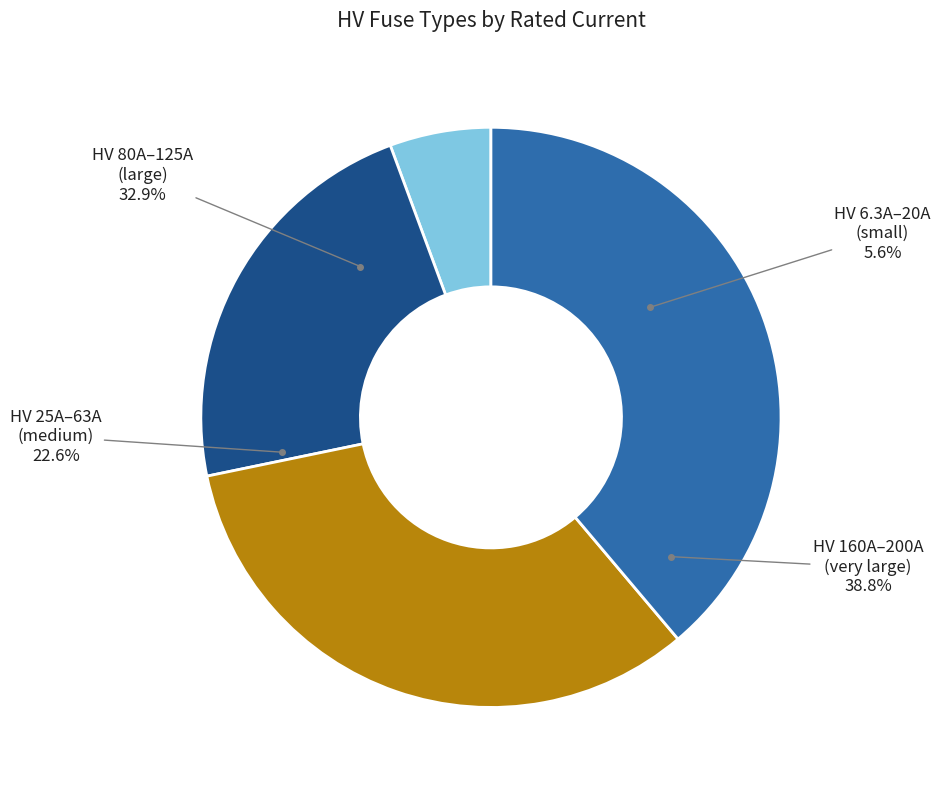

Is it true that HV 160A is 6% of the pie?

False